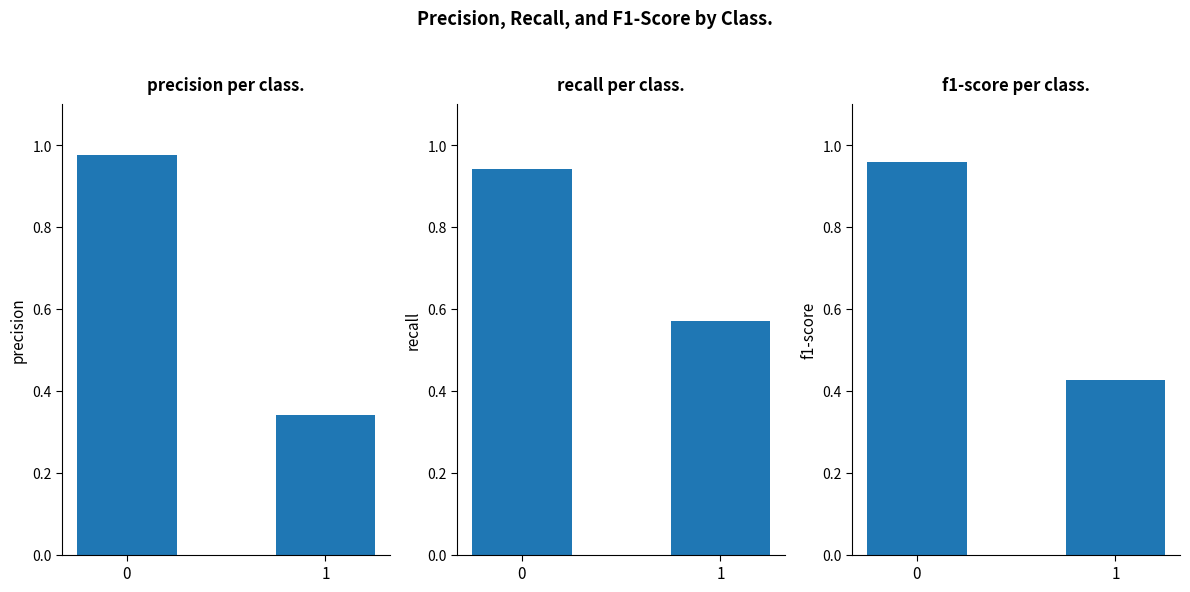

Rank the categories by f1-score value from lowest to highest.

1, 0